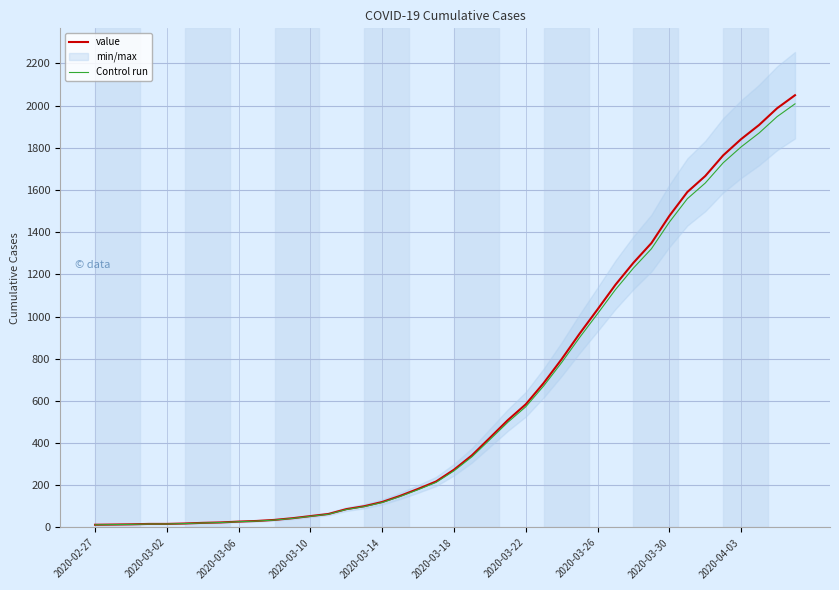

The value of Control run at 2020-04-03 is 3078.6. True or false?

False